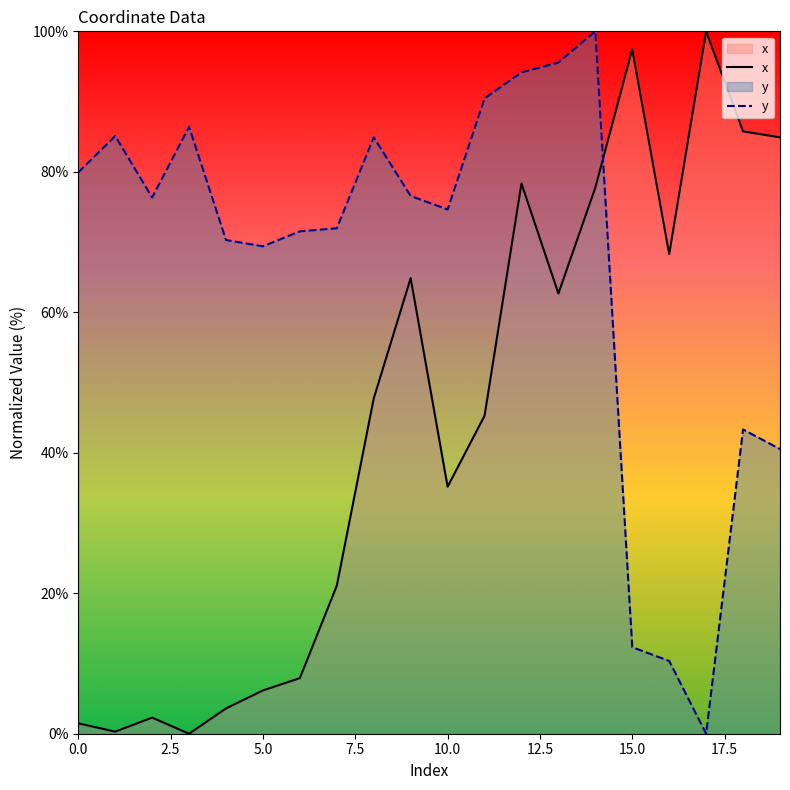

Reading right to left, transcribe all the data shown in this chart.

x: 19=84.9	18=85.8	17=100.0	16=68.3	15=97.4	14=77.7	13=62.7	12=78.3	11=45.3	10=35.2	9=64.9	8=47.7	7=21.1	6=7.9	5=6.2	4=3.6	3=0.0	2=2.3	1=0.3	0=1.5
y: 19=40.5	18=43.3	17=0.0	16=10.4	15=12.3	14=100.0	13=95.6	12=94.2	11=90.4	10=74.6	9=76.6	8=84.9	7=72.0	6=71.5	5=69.4	4=70.3	3=86.4	2=76.3	1=85.1	0=79.9